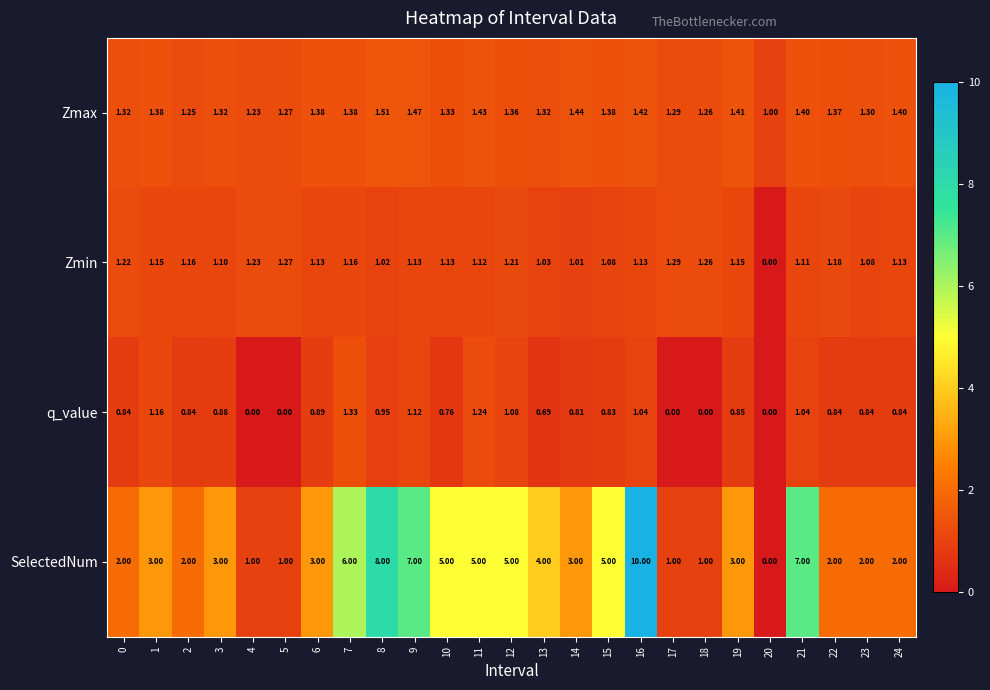

At 1, list the series in order from smallest to largest.

Zmin, q_value, Zmax, SelectedNum